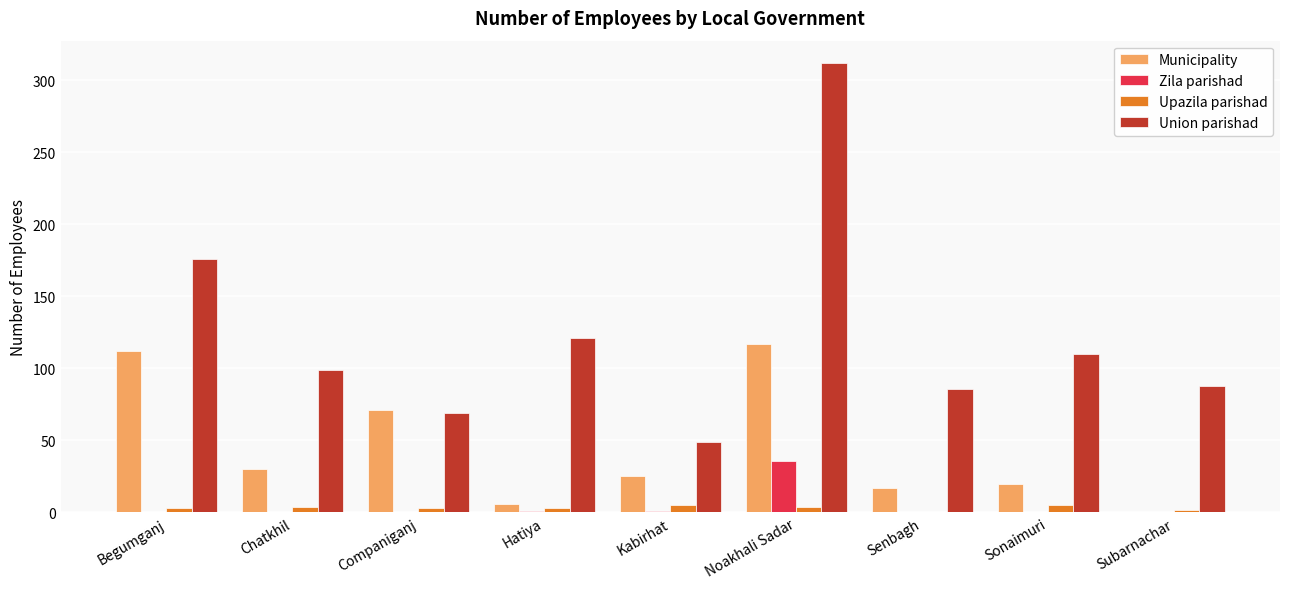

At which category is the sum across all series the highest?

Noakhali Sadar